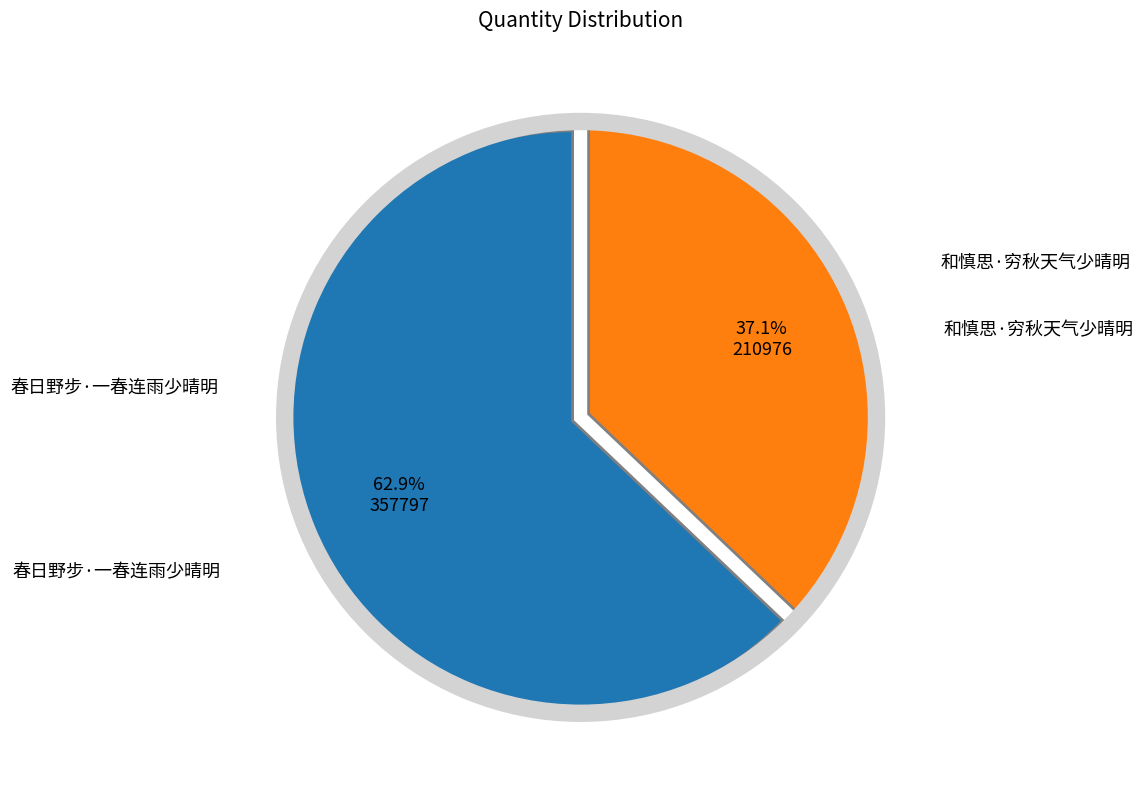

What percentage is NOT represented by 和慎思·穷秋天气少晴明?

62.9%